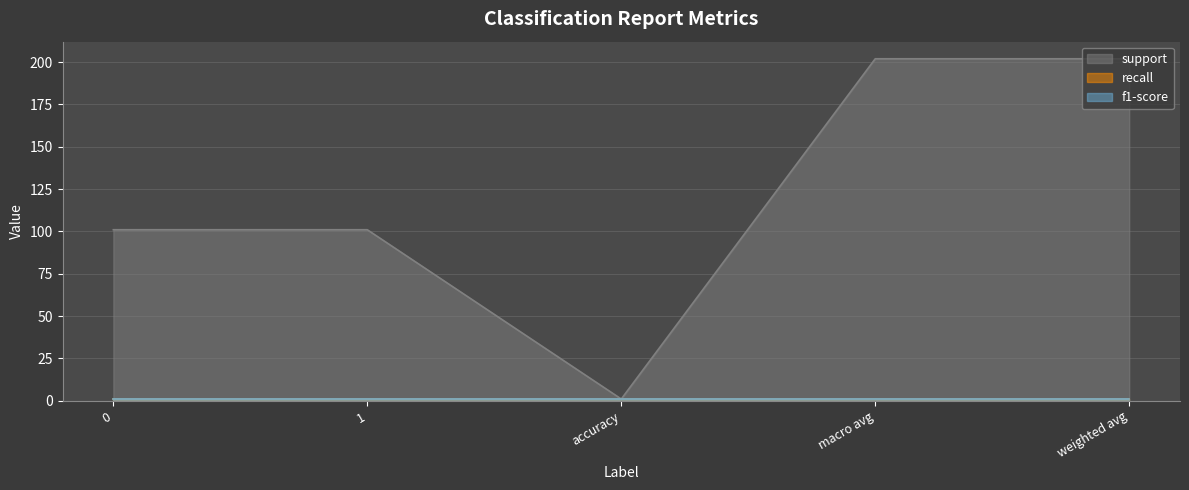

At how many categories does at least one series exceed 103?

2